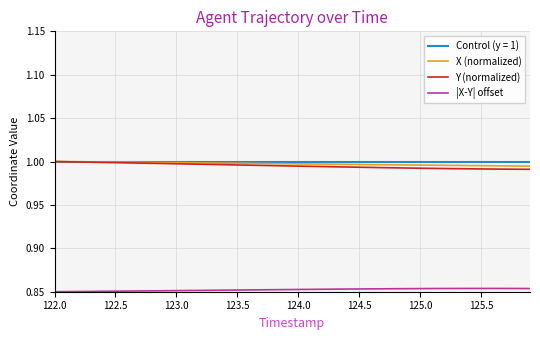

Reading right to left, list all the values displayed in this chart.

X (normalized): 1.0	1.0	1.0	1.0	1.0	1.0	1.0	1.0	1.0	1.0	1.0	1.0	1.0	1.0	1.0	1.0	1.0	1.0	1.0	1.0	1.0	1.0	1.0	1.0	1.0	1.0	1.0	1.0	1.0	1.0	1.0	1.0	1.0	1.0	1.0	1.0	1.0	1.0	1.0	1.0
Y (normalized): 1.0	1.0	1.0	1.0	1.0	1.0	1.0	1.0	1.0	1.0	1.0	1.0	1.0	1.0	1.0	1.0	1.0	1.0	1.0	1.0	1.0	1.0	1.0	1.0	1.0	1.0	1.0	1.0	1.0	1.0	1.0	1.0	1.0	1.0	1.0	1.0	1.0	1.0	1.0	1.0
|X-Y| offset: 0.9	0.9	0.9	0.9	0.9	0.9	0.9	0.9	0.9	0.9	0.9	0.9	0.9	0.9	0.9	0.9	0.9	0.9	0.9	0.9	0.9	0.9	0.9	0.9	0.9	0.9	0.9	0.9	0.9	0.9	0.9	0.9	0.9	0.9	0.9	0.9	0.9	0.9	0.9	0.8